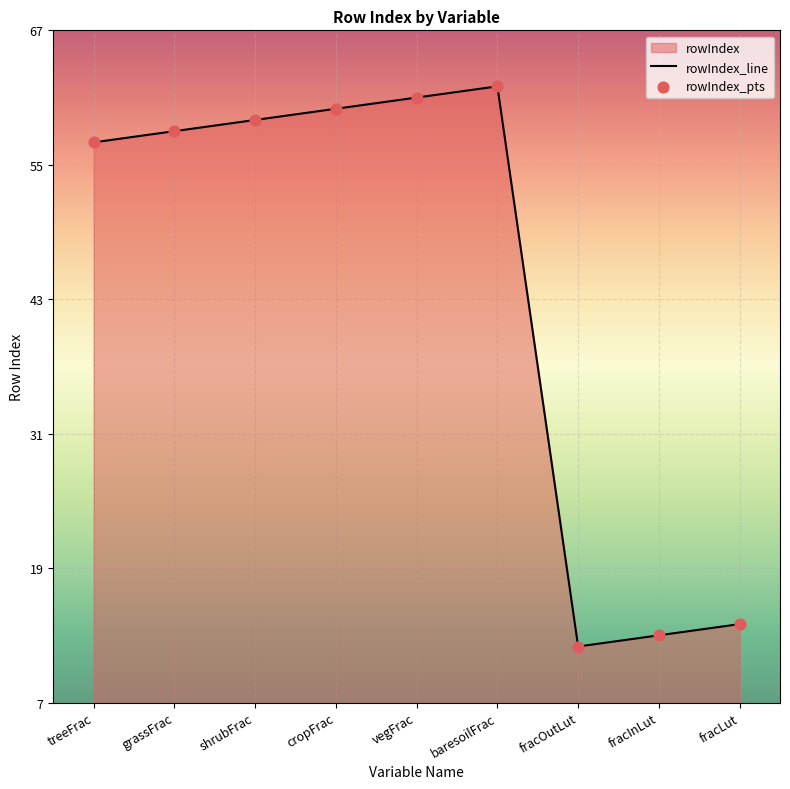

What is the total value across all series at baresoilFrac?

124